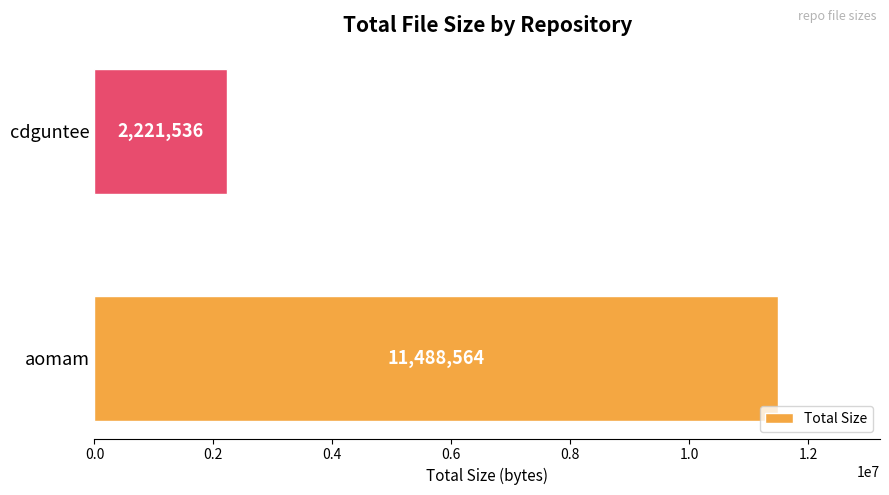

What is the ratio of the value at aomam to the value at cdguntee?

5.2